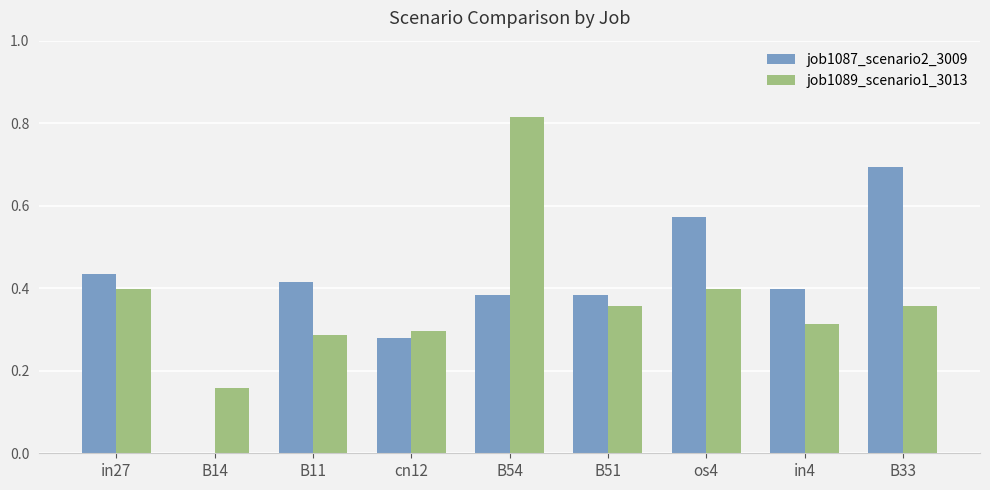

Count the job1087_scenario2_3009 values in the range 0 to 1.

9